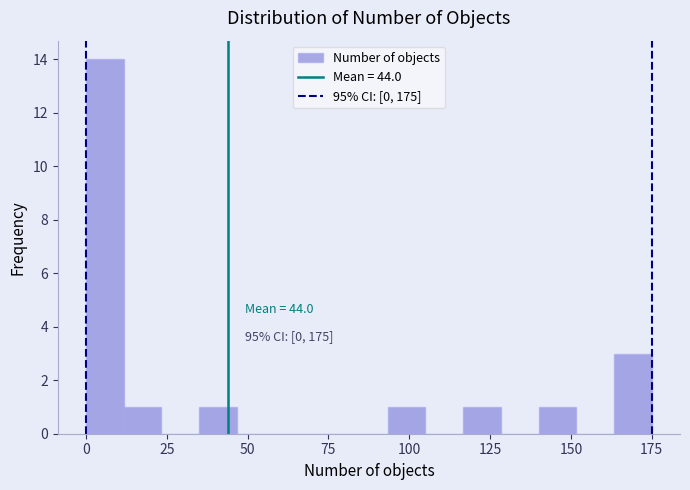

Read against the x-axis, roughly where is the centre of the tallest bar?

5